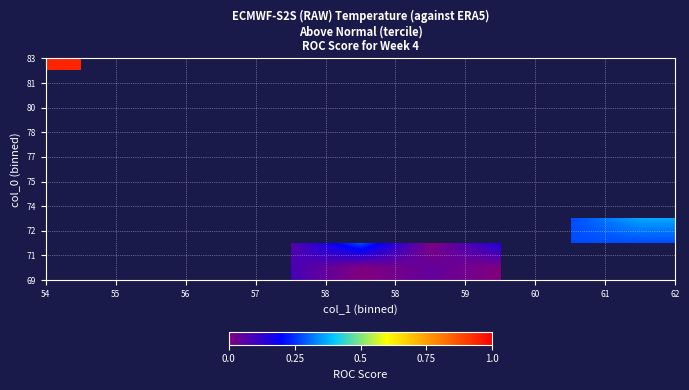

Count the number of categories in the chart.

9